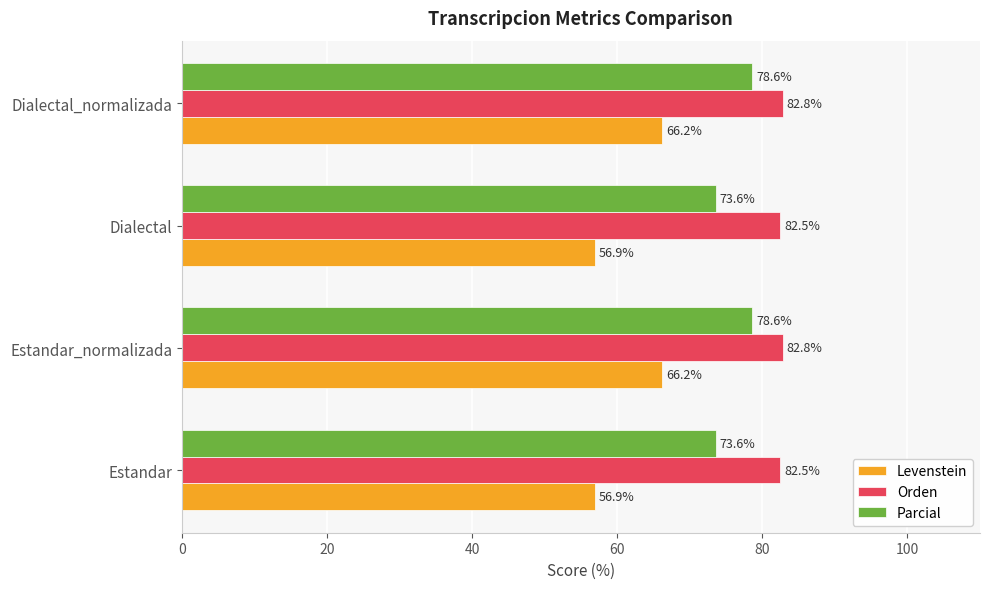

Is it true that Parcial equals 73.6 at Estandar?

True